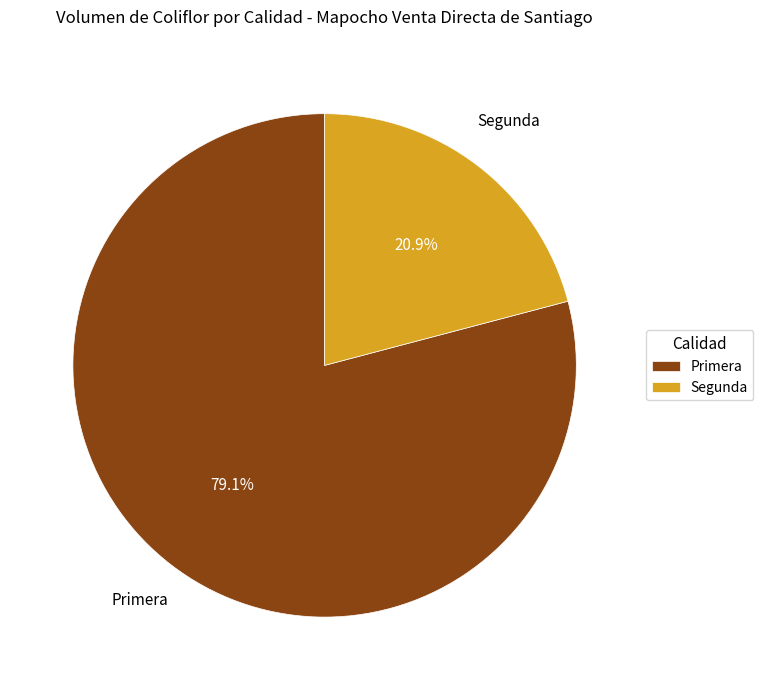

What is the ratio of the value at Primera to the value at Segunda?

3.8